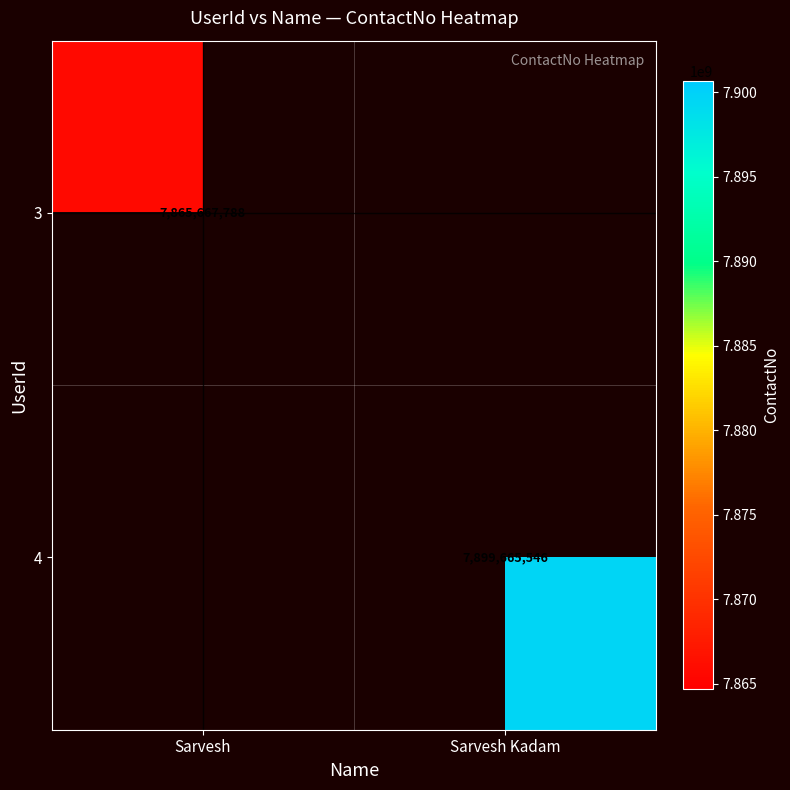

The 3 series shows 7865667788 at Sarvesh. True or false?

True